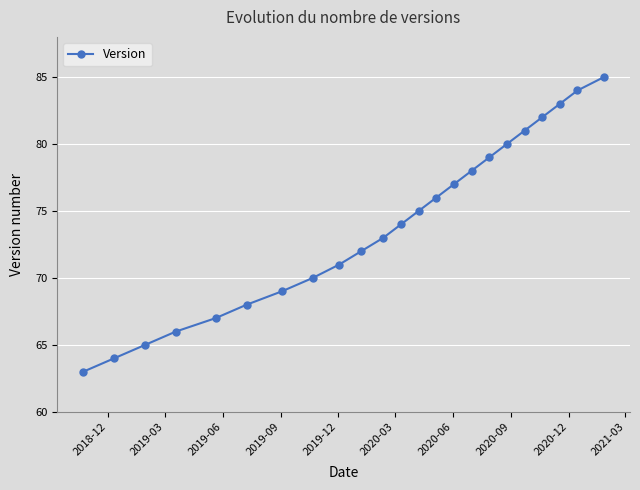

Reading left to right, list all the values displayed in this chart.

63	64	65	66	67	68	69	70	71	72	73	74	75	76	77	78	79	80	81	82	83	84	85